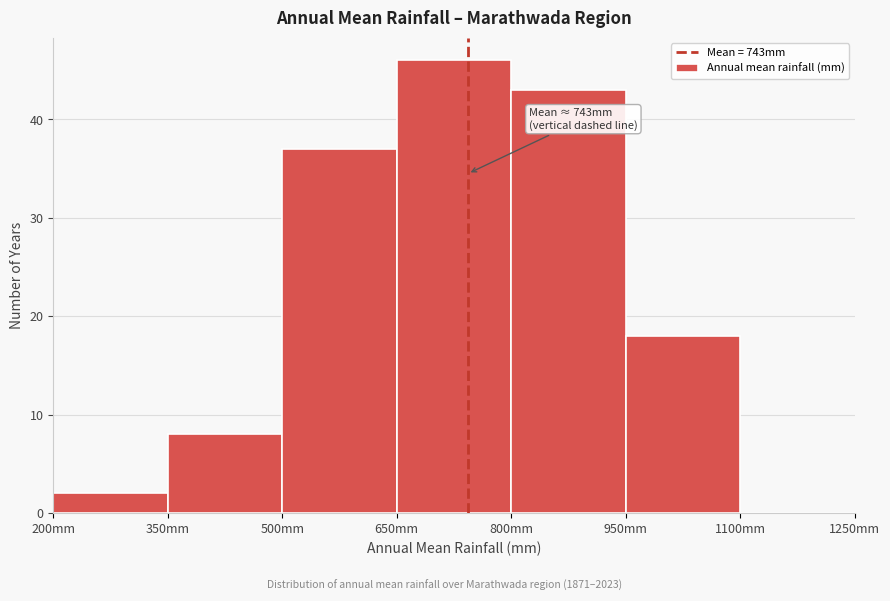

Which range on the x-axis has the tallest bar?

650 to 800